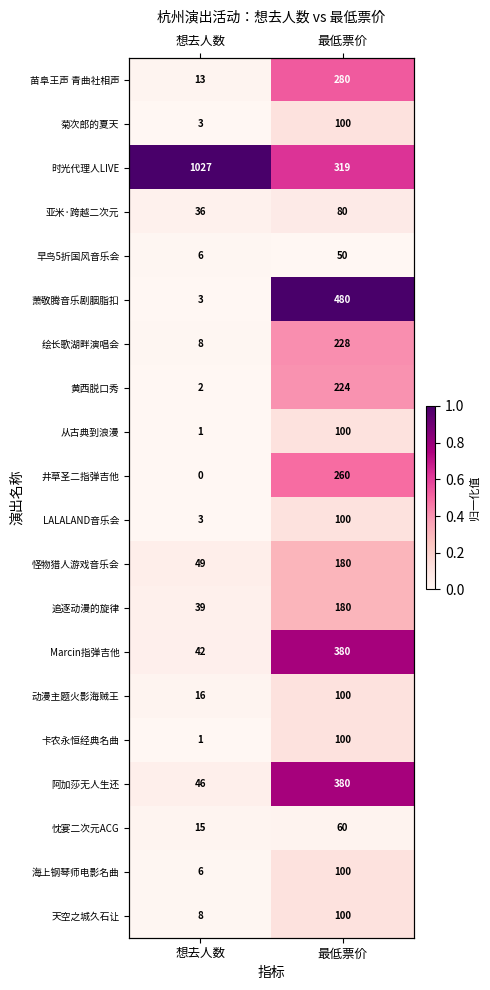

Is the value of 绘长歌湖畔演唱会 at 想去人数 greater than the value of 黄西脱口秀 at 想去人数?

Yes